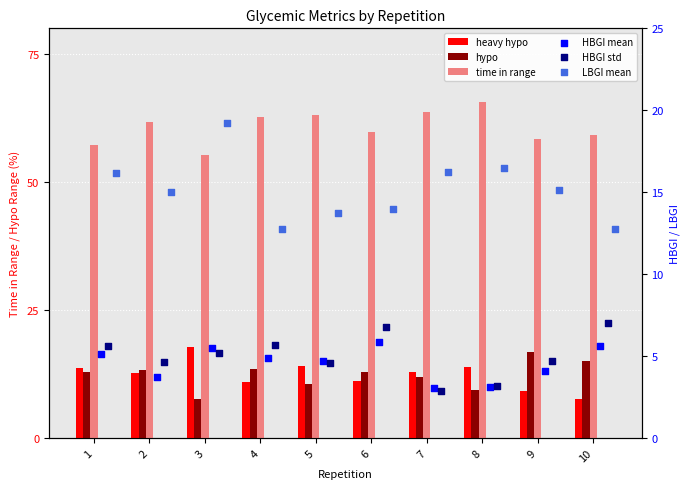

Is the value of heavy hypo at 8 greater than the value of time in range at 10?

No